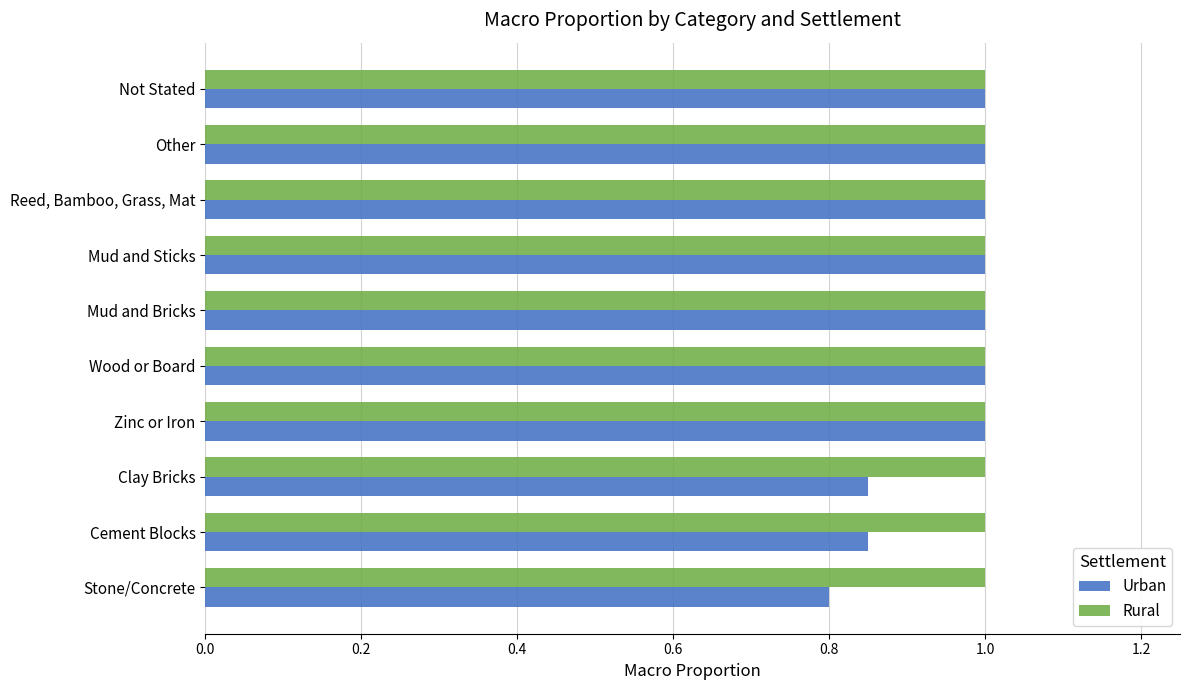

At how many categories does at least one series exceed 0?

10